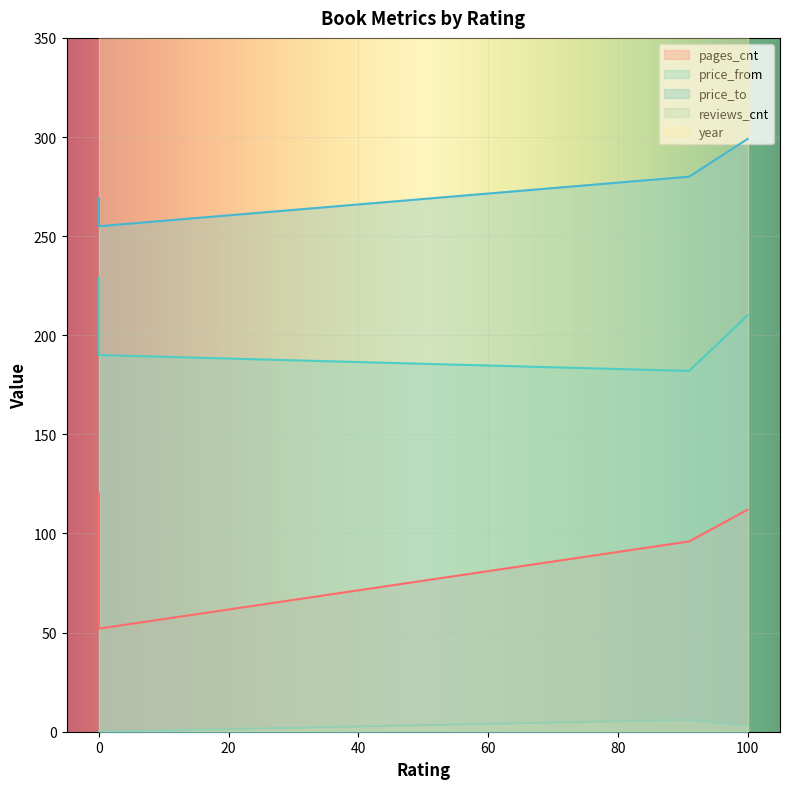

Reading left to right, extract all data points from this chart.

pages_cnt: 96	120	52	112
price_from: 182	229	190	210
price_to: 280	269	255	299
reviews_cnt: 6	0	0	3
year: 2018	2018	2018	2018